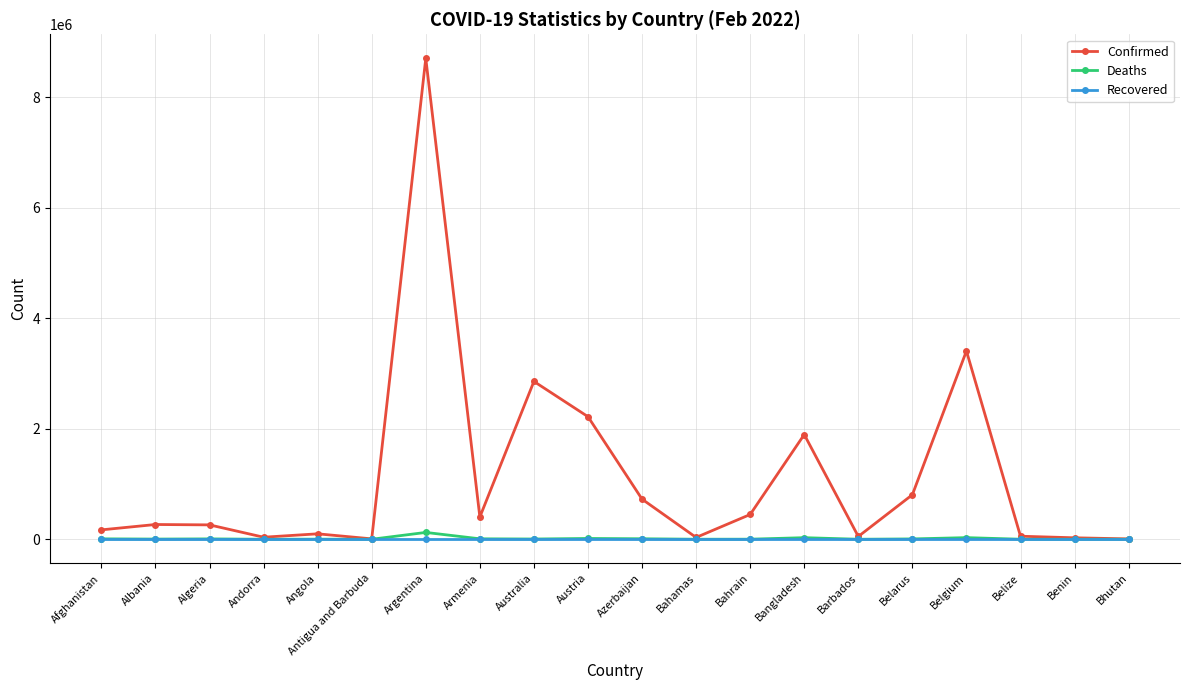

What is the total value across all series at Australia?

2859950